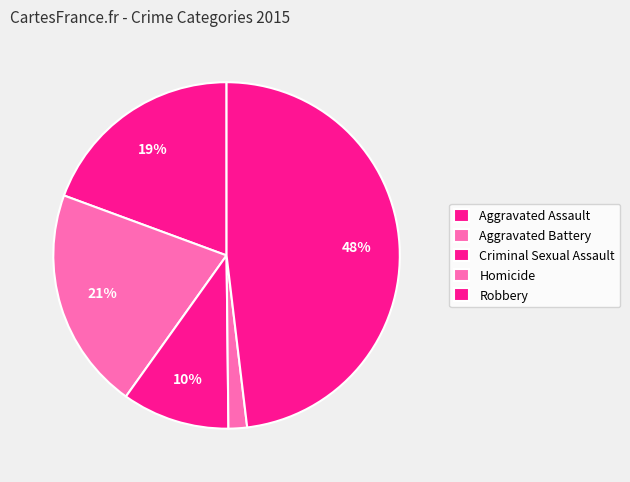

Count the number of slices in the pie.

5